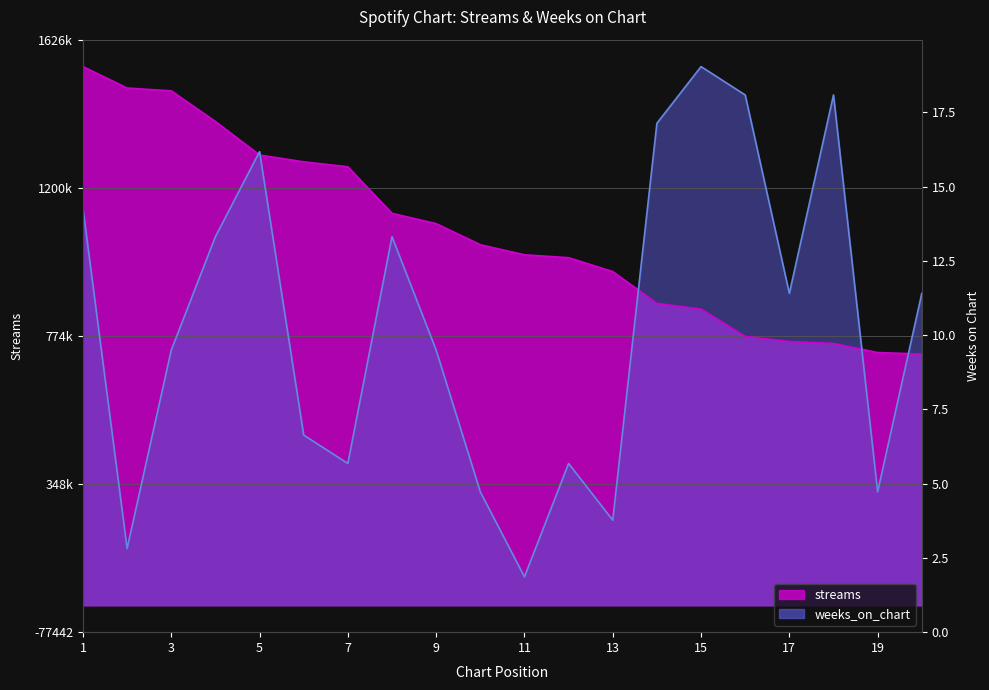

What are all the series names shown in the legend?

streams, weeks_on_chart